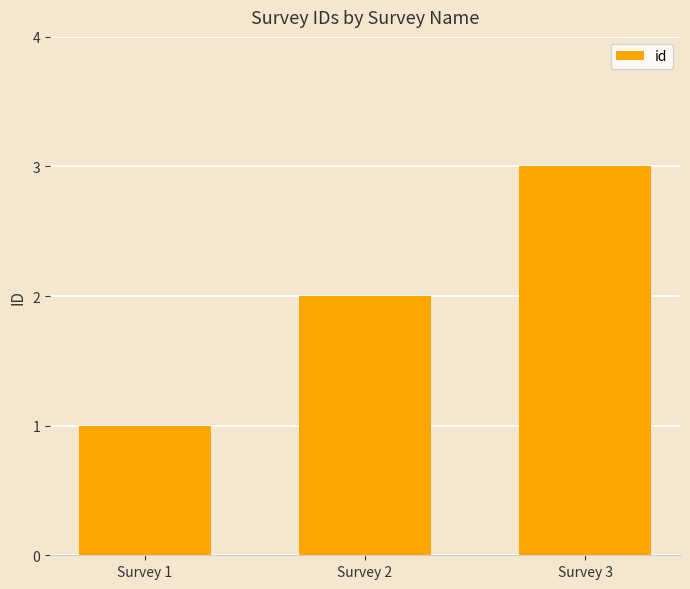

What is the average value?

2